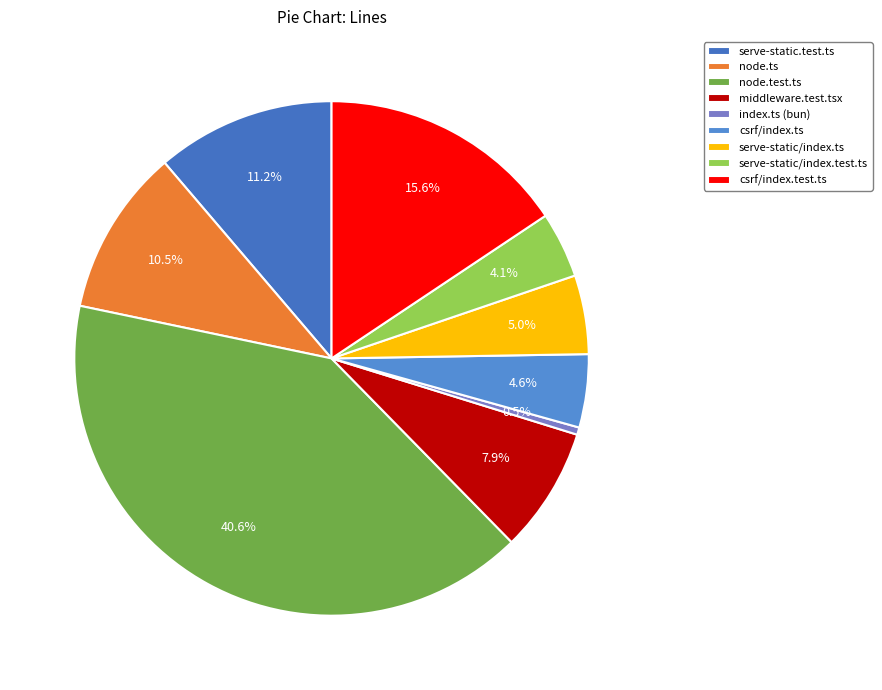

What is the change in value from csrf/index.ts to serve-static/index.test.ts?

-9